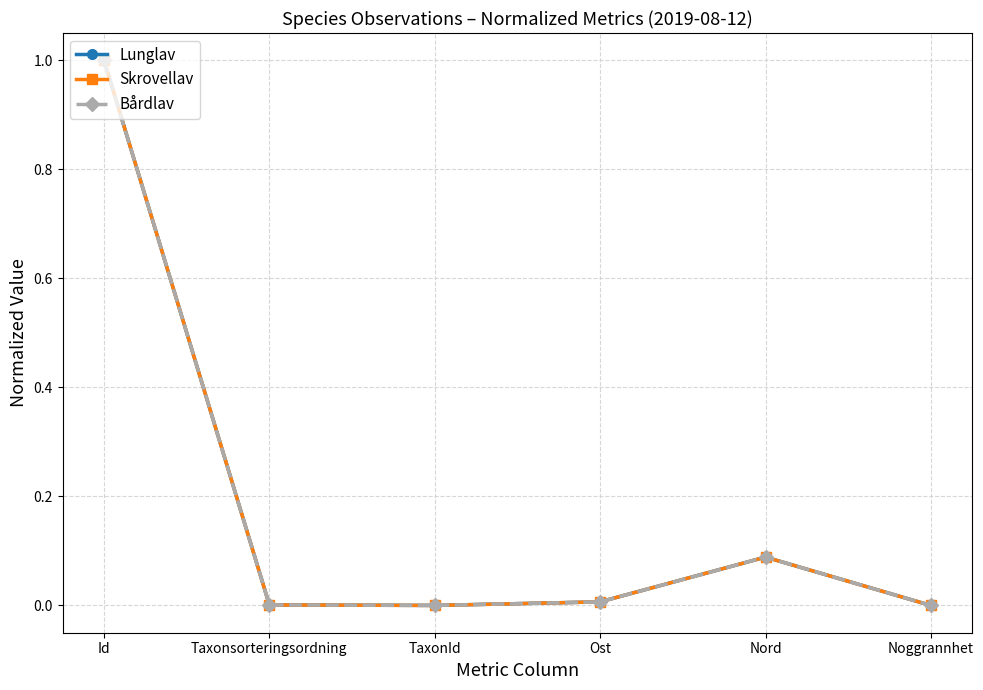

In Skrovellav, how many points are lower than both neighbors (excluding endpoints)?

1